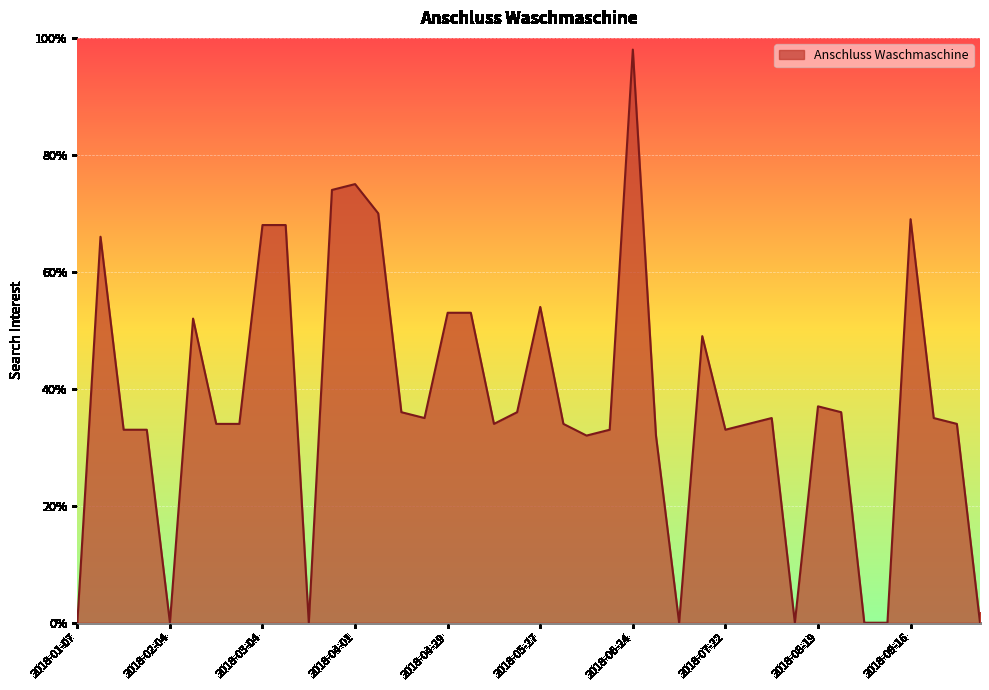

What is the difference between the maximum and minimum values?

98